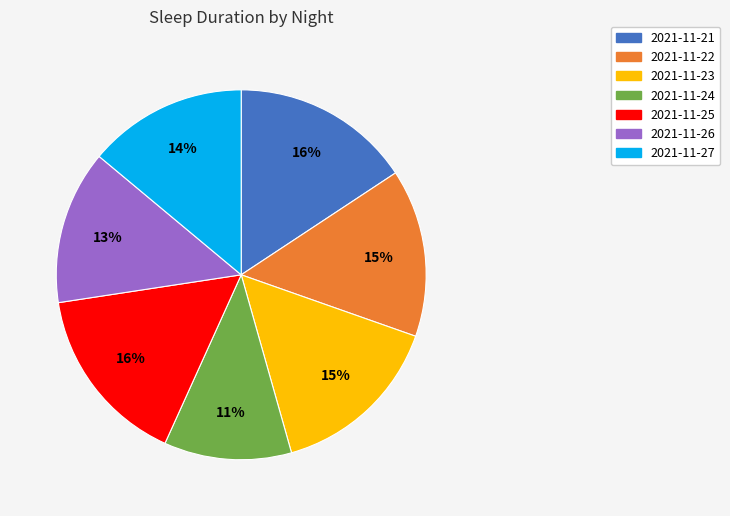

Combined, do 2021-11-21 and 2021-11-27 account for over 50%?

No